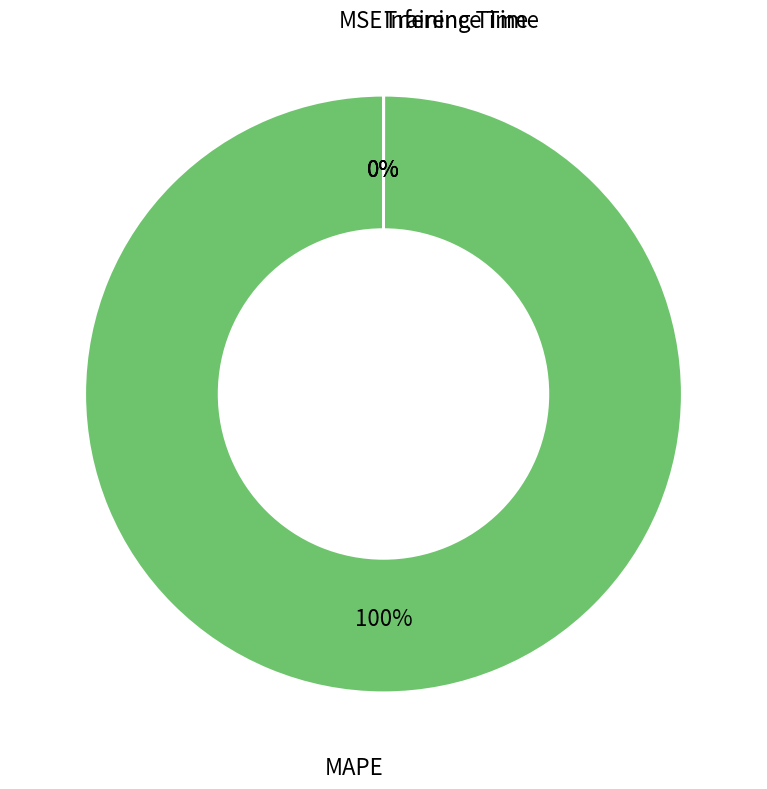

Does MAPE account for over 50% of the chart?

Yes